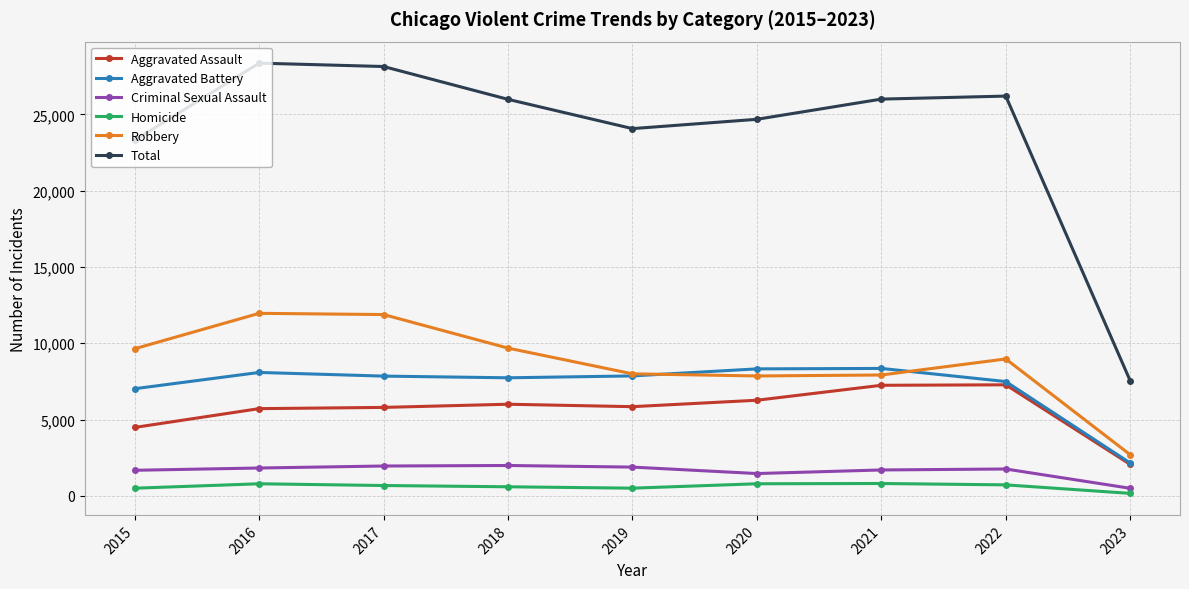

The Robbery series shows 7994 at 2019. True or false?

True